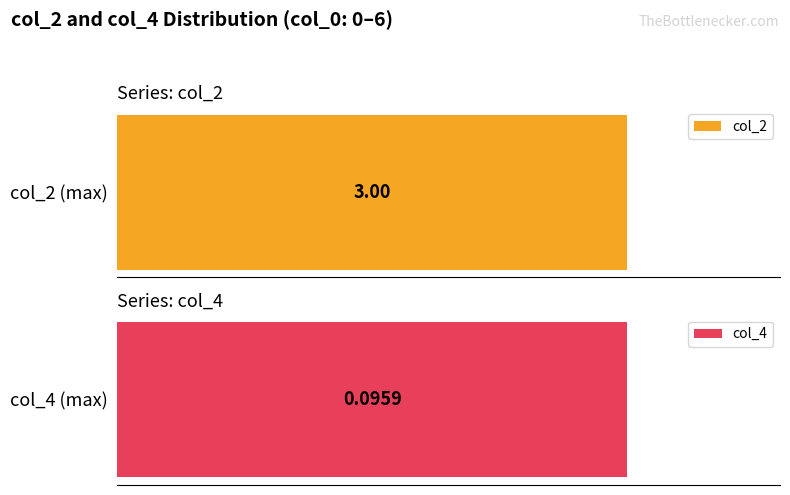

Where is col_2 nearest to the value 0?

3